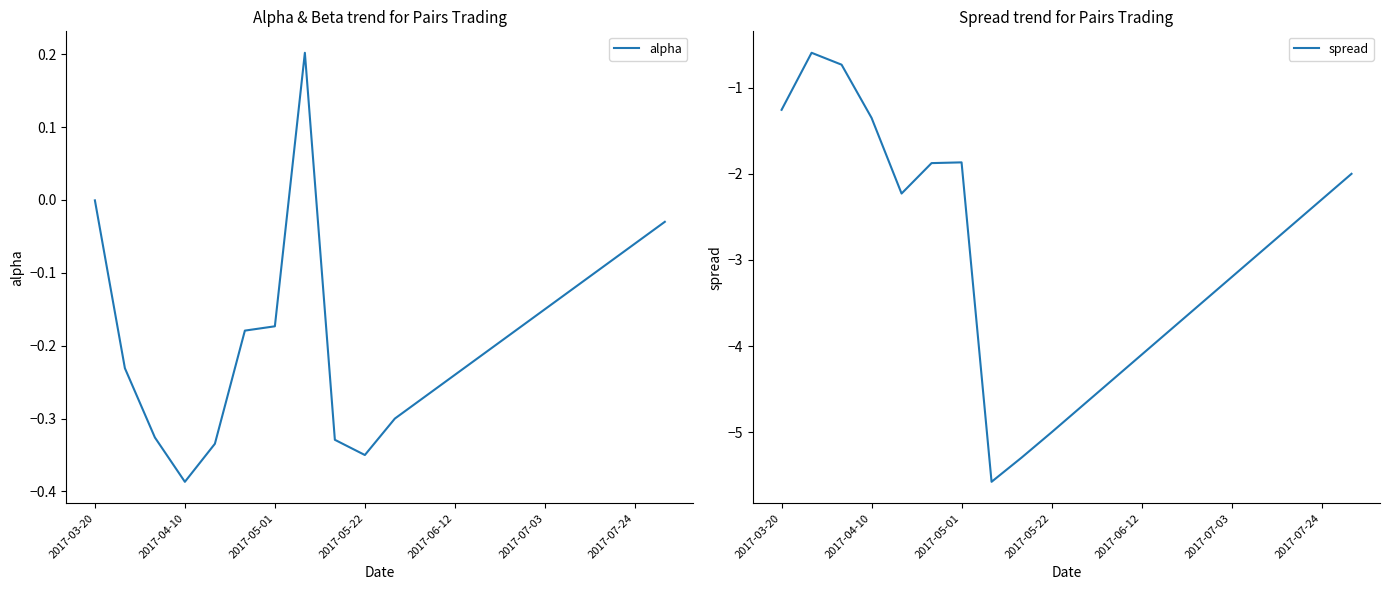

True or false: alpha and spread cross at least once.

False